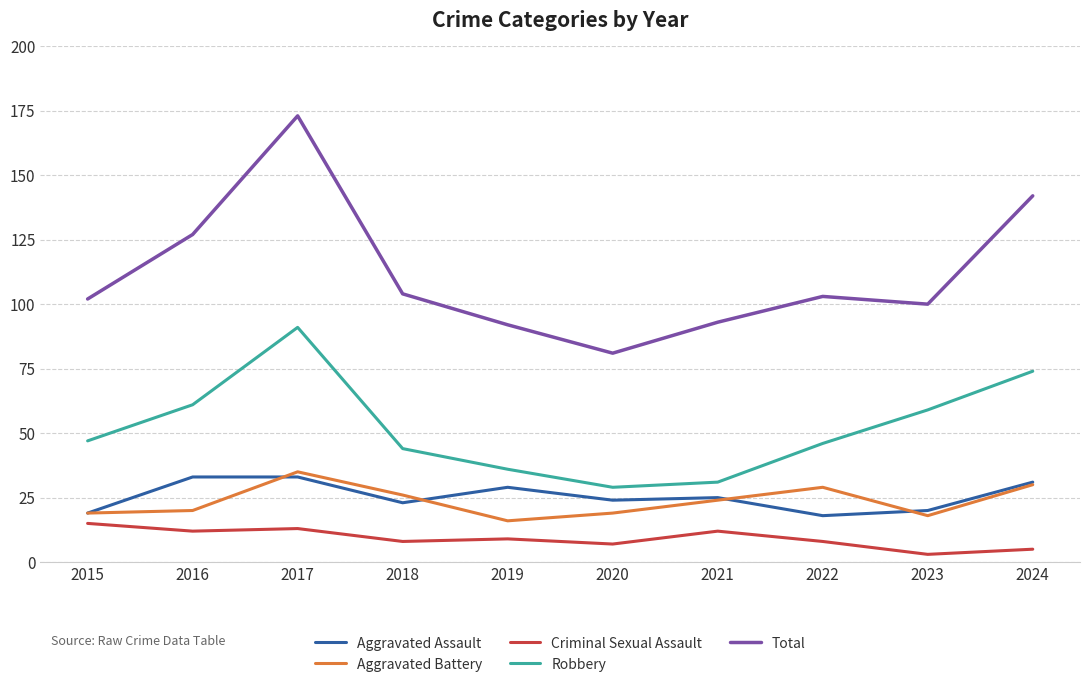

What is the highest value of the Aggravated Battery series?

35